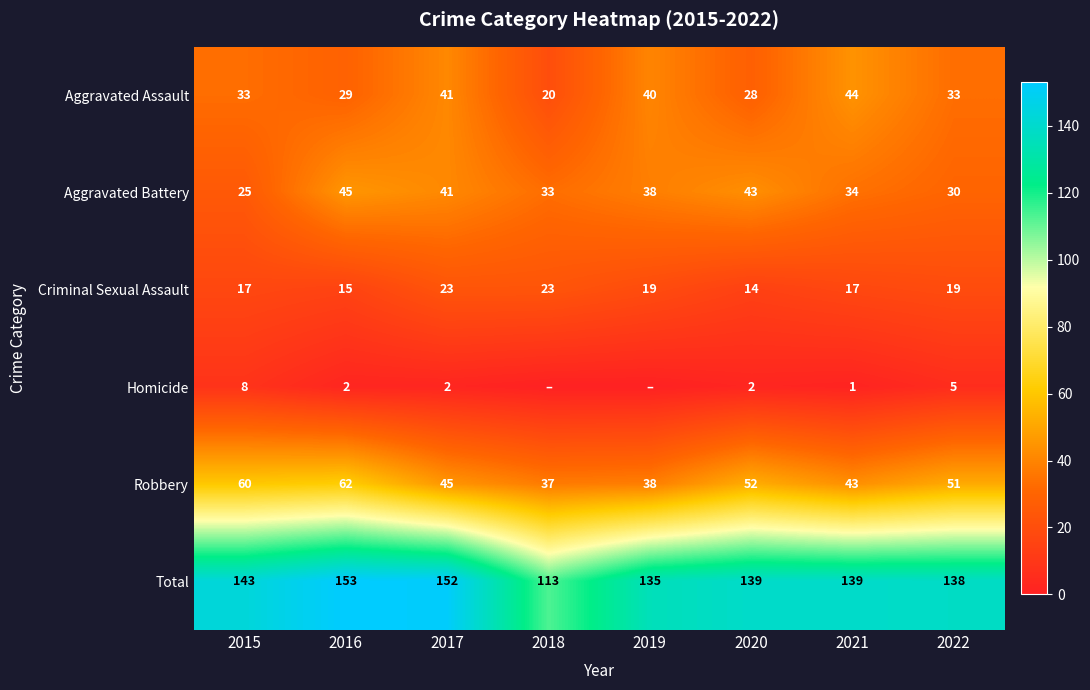

Which series has the largest total across all categories?

Total